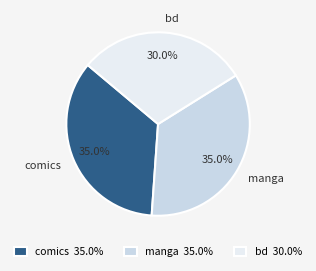

Is there a majority slice in this chart?

No